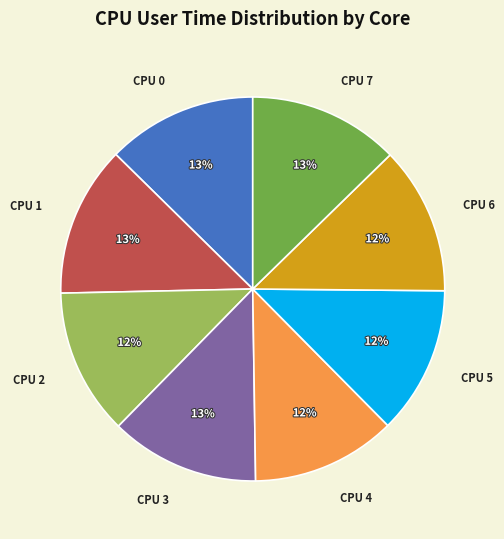

To the nearest percent, what is the difference between the largest and smallest slice percentages?

1%